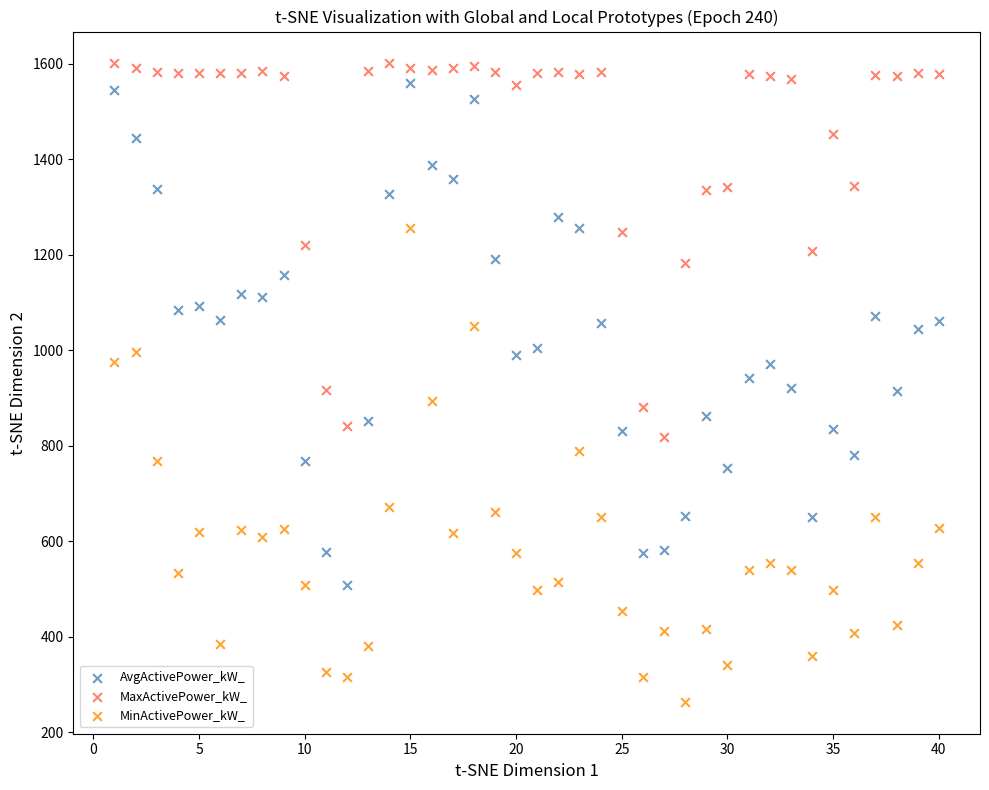

Which series reaches the minimum Y coordinate?

MinActivePower_kW_